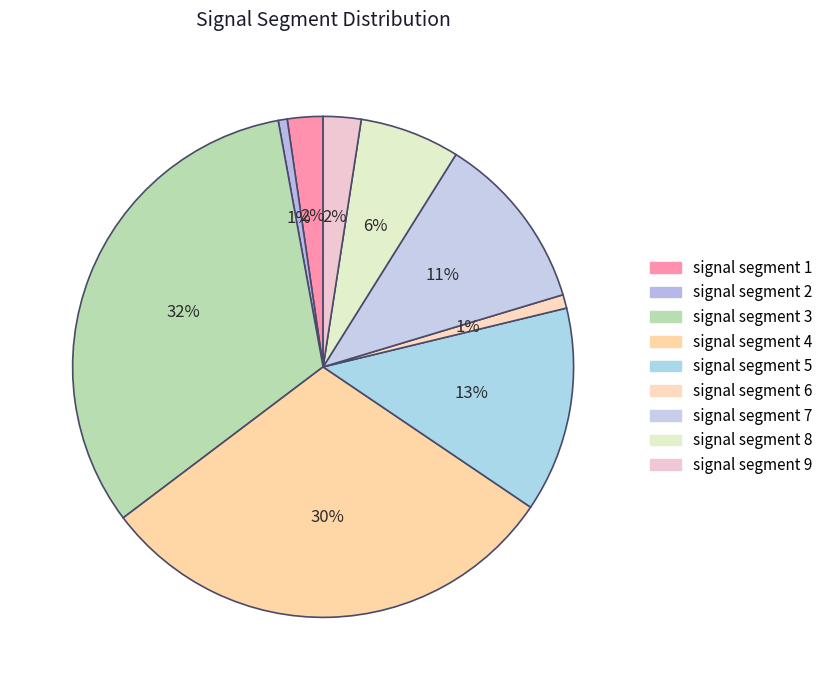

How many slices are in this pie chart?

9